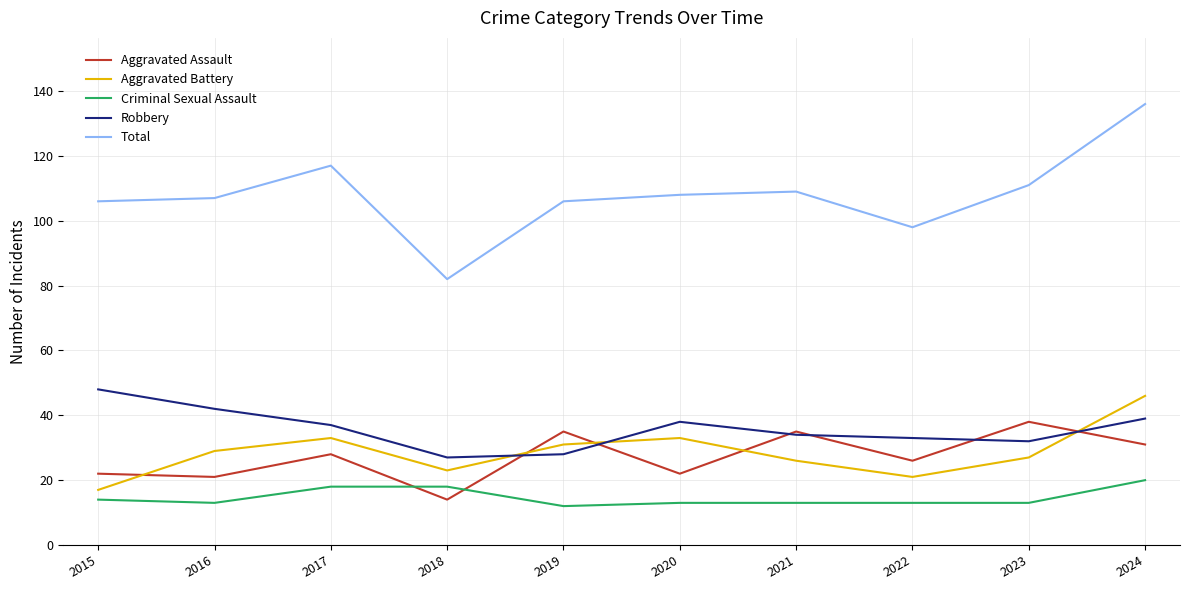

What is the difference between the maximum and second lowest values in the Total series?

38